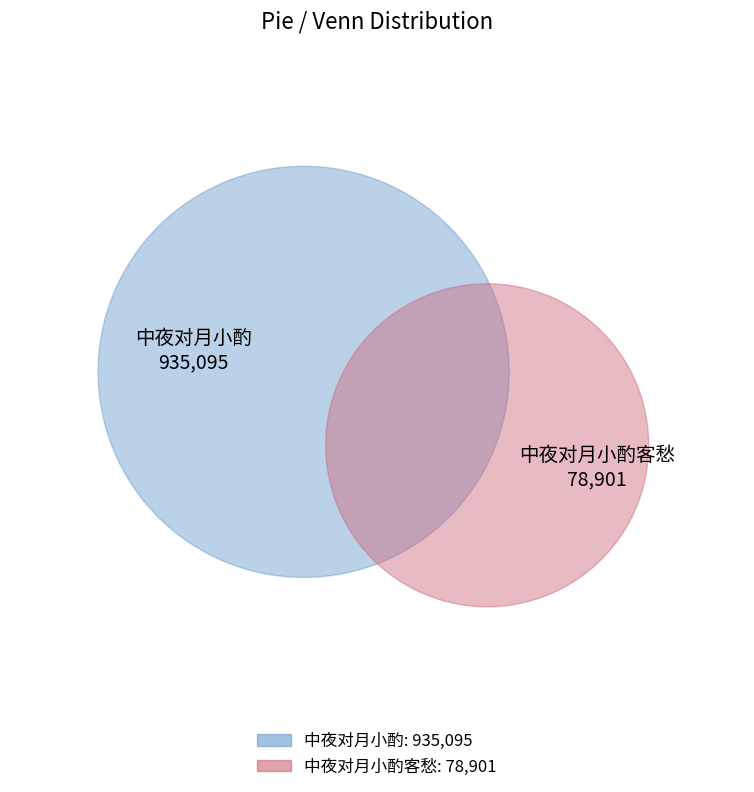

What is the change in value from 中夜对月小酌 to 中夜对月小酌客愁?

-856194